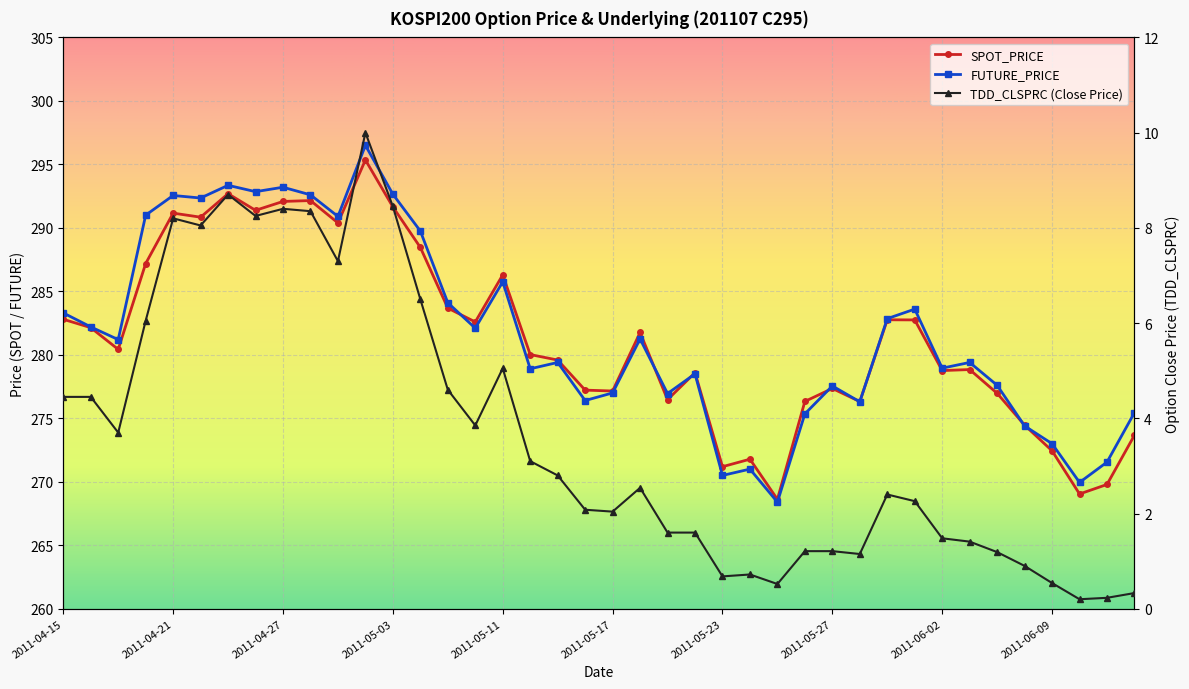

True or false: TDD_CLSPRC and FUTURE_PRICE intersect in this chart.

False